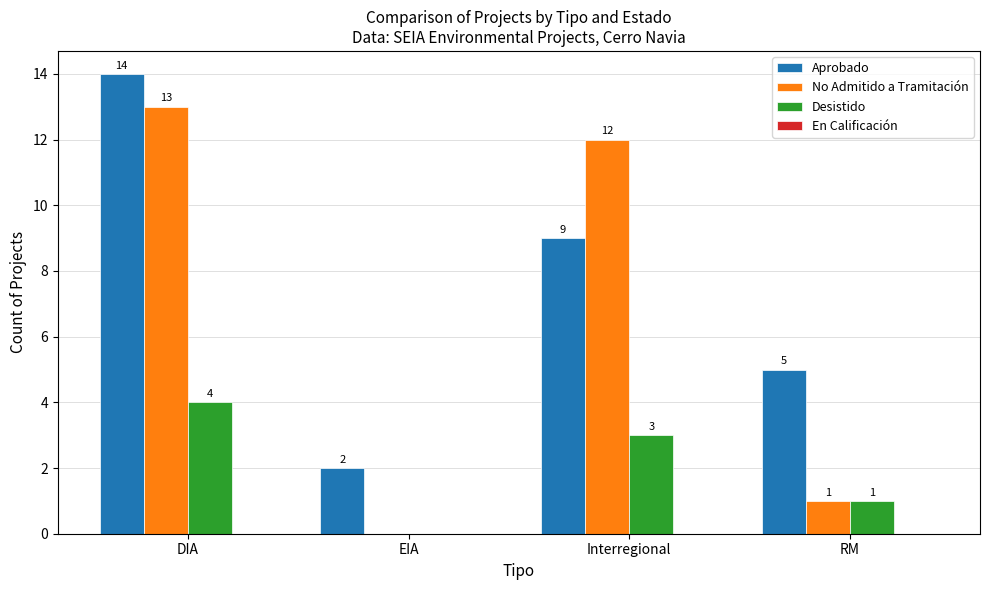

Which series has the largest total across all categories?

Aprobado